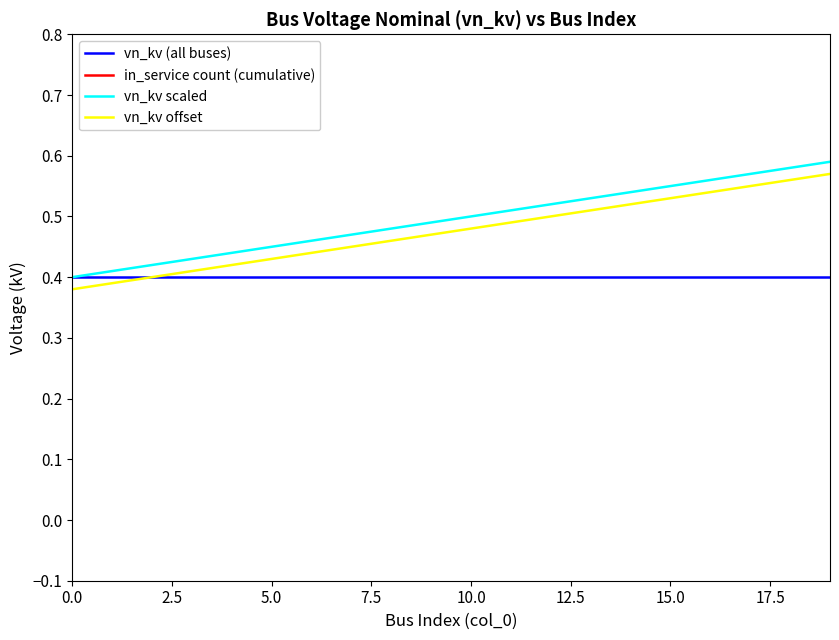

True or false: vn_kv scaled has more than 1 points higher than both neighbors.

False